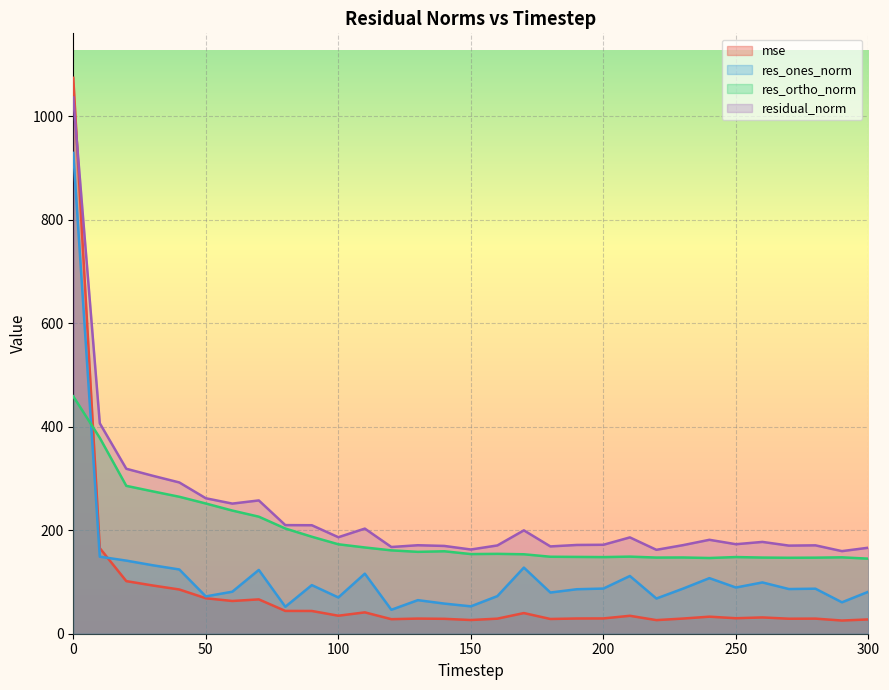

What is the total value across all series at 0?

3499.7